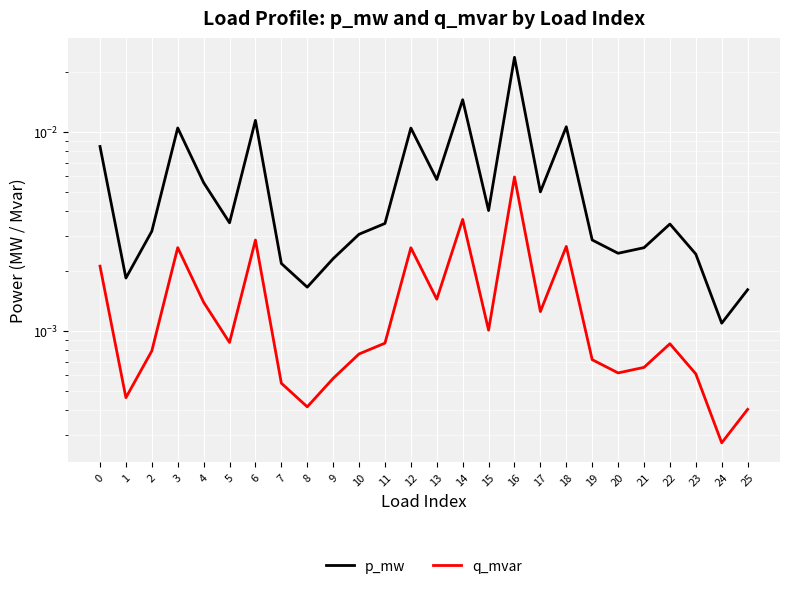

The value of p_mw at 24 is 0.0. True or false?

True